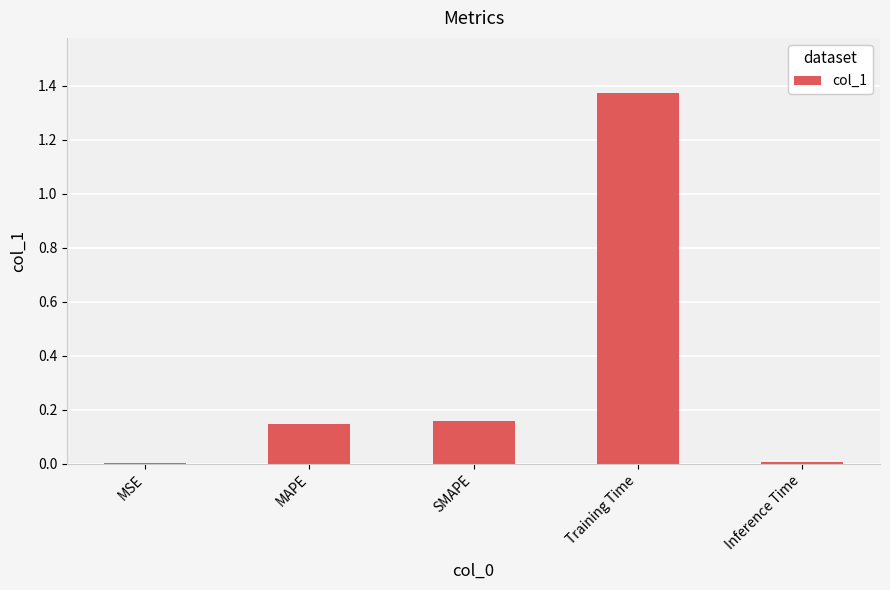

What is the sum of all values?

1.7